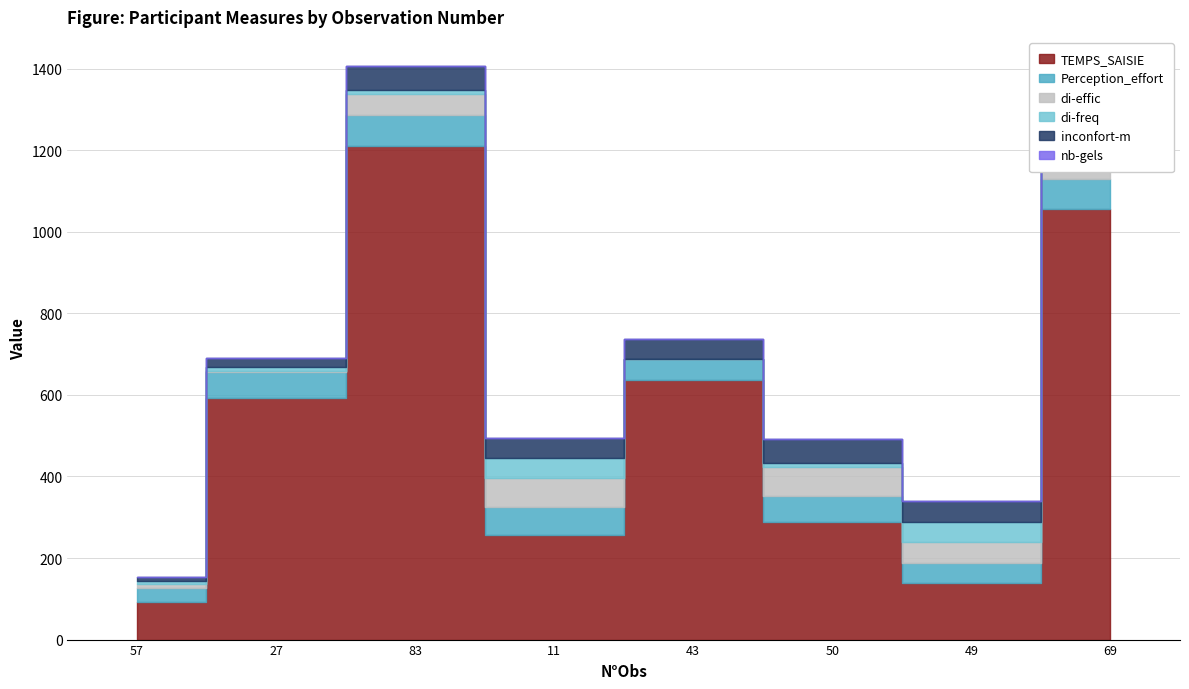

Is it true that di-effic equals 70.0 at 50?

True